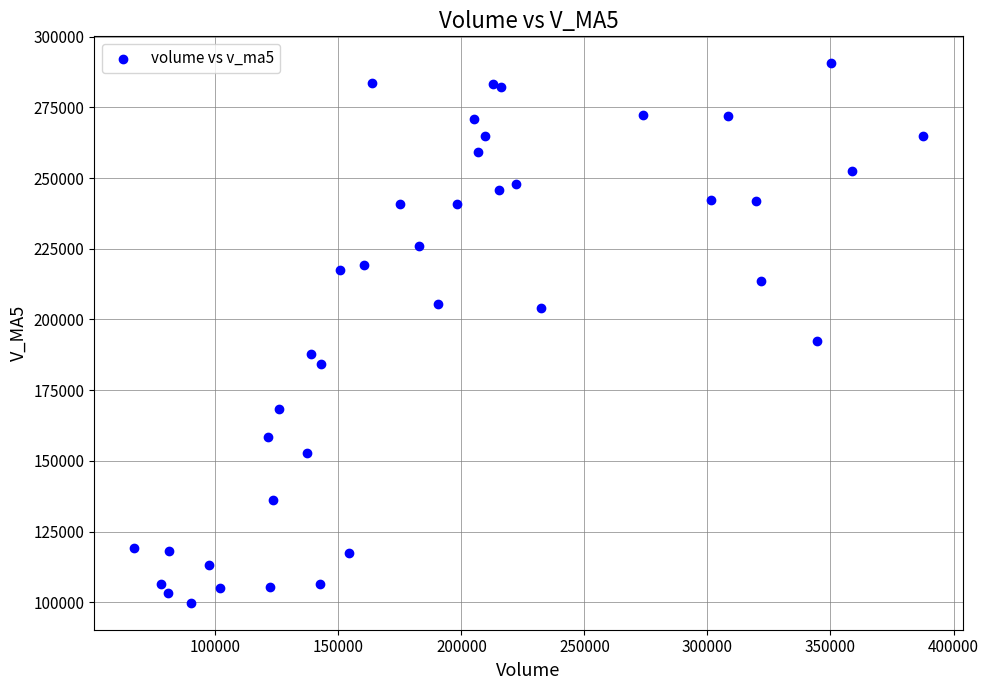

What Y value in the scatter plot is closest to 195203?

192504.4